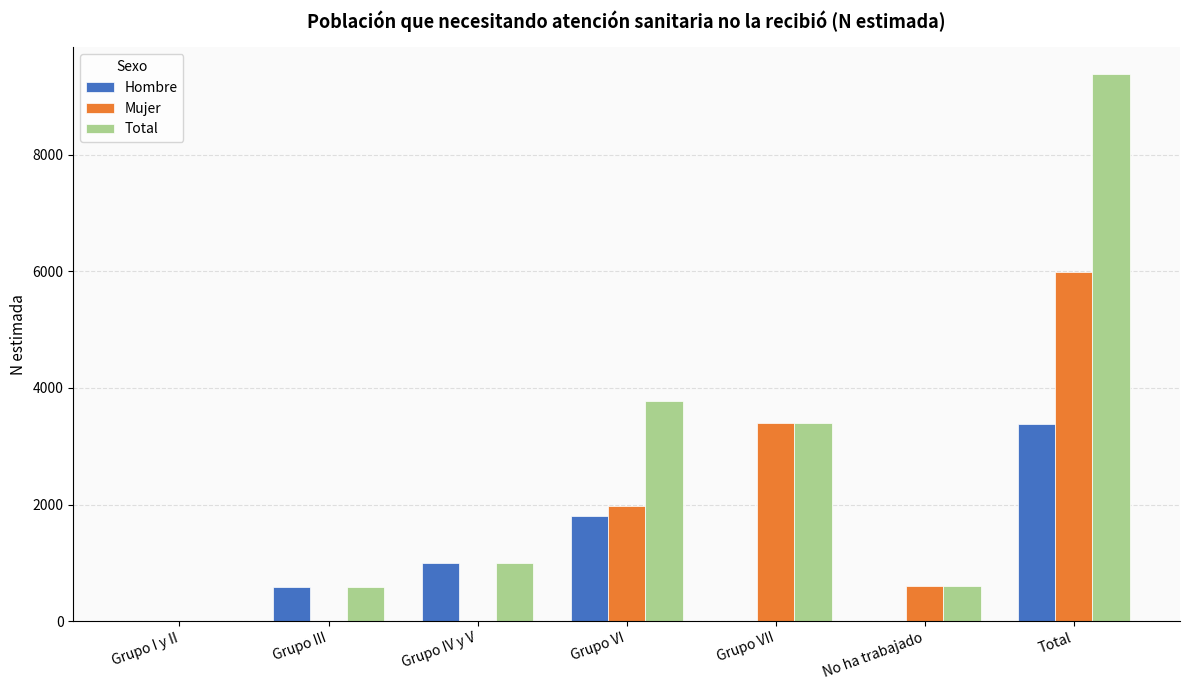

What is the sum of all Total values?

18743